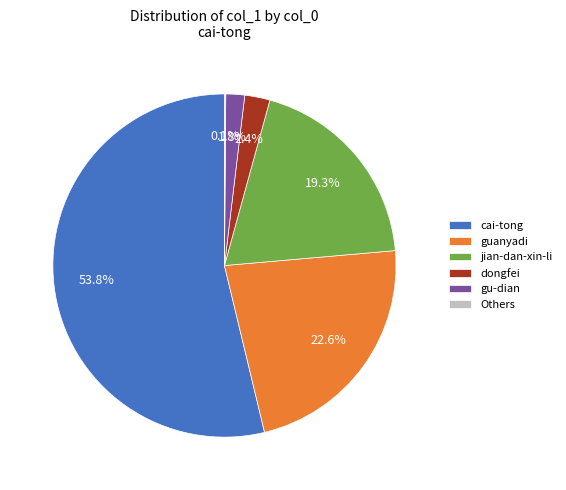

Which has a higher value, dongfei or guanyadi?

guanyadi